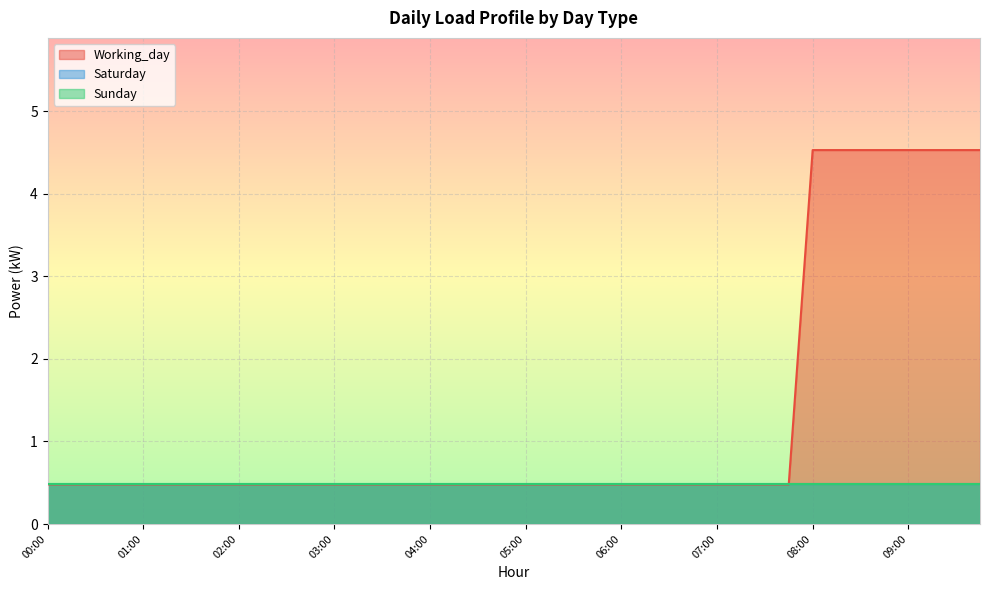

Count the number of categories in the chart.

40